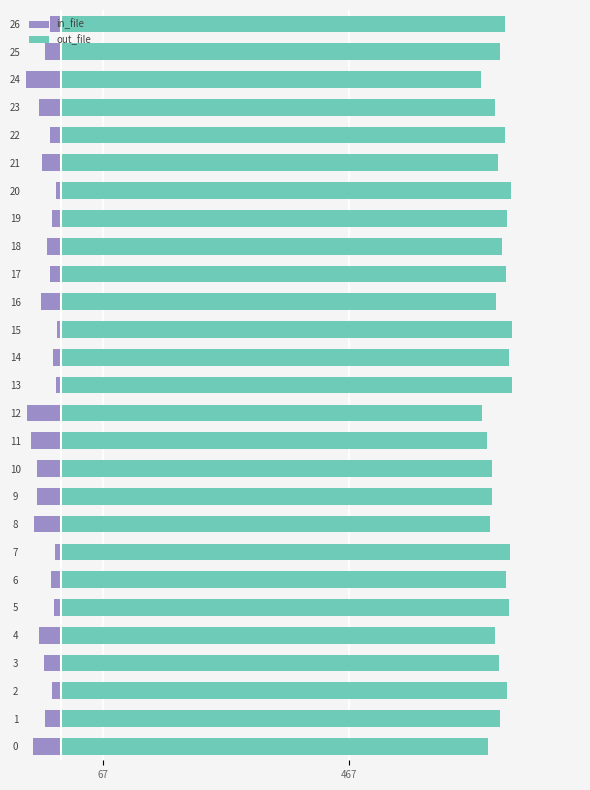

Is the value of out_file at 15 greater than the value of in_file at 6?

Yes